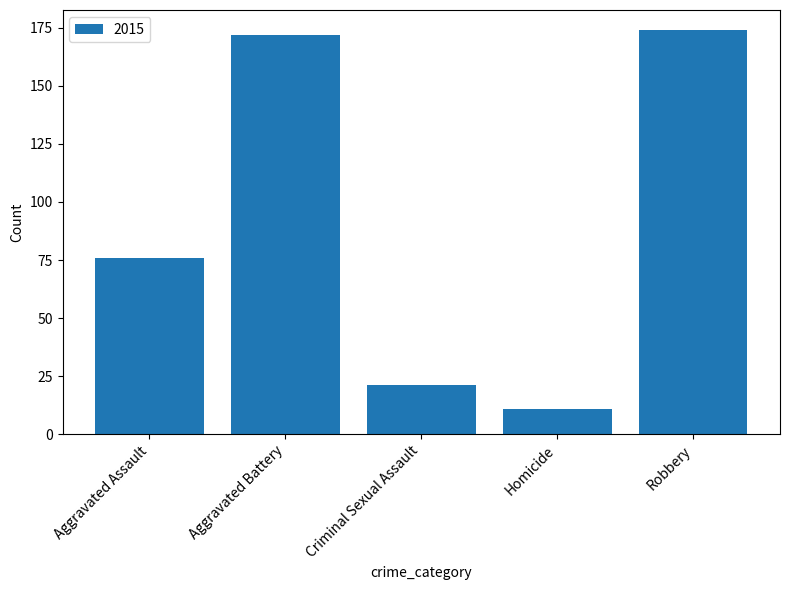

The value at Robbery is 111. True or false?

False